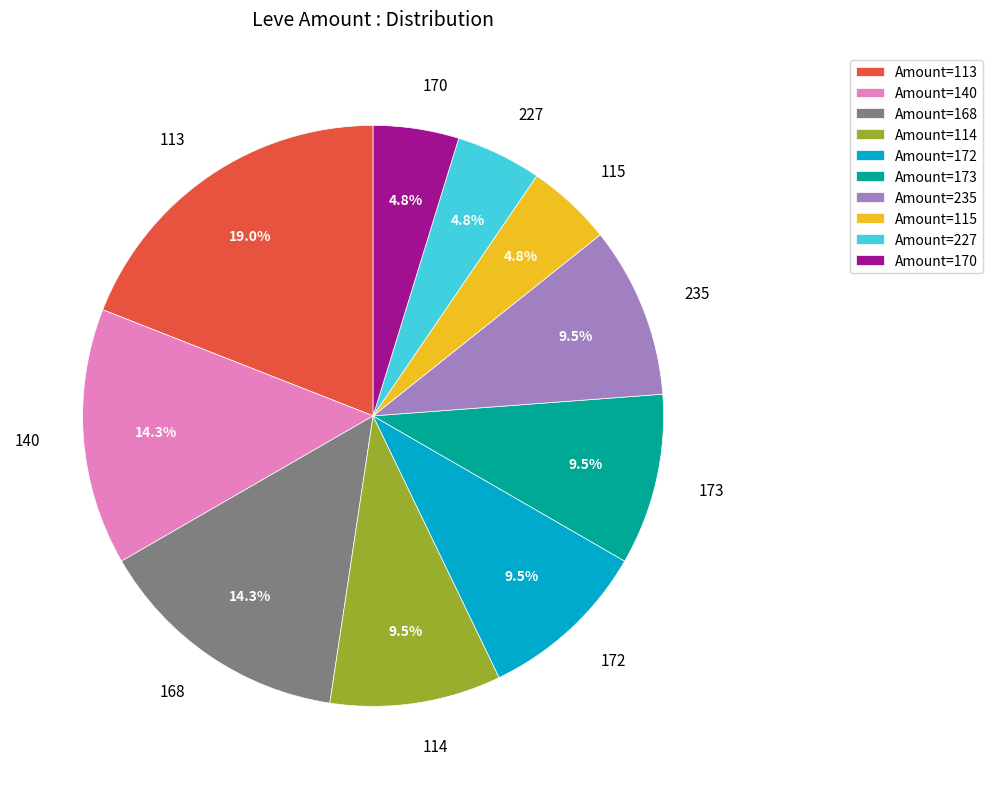

What is the total percentage of 115 and 113?

23.8%